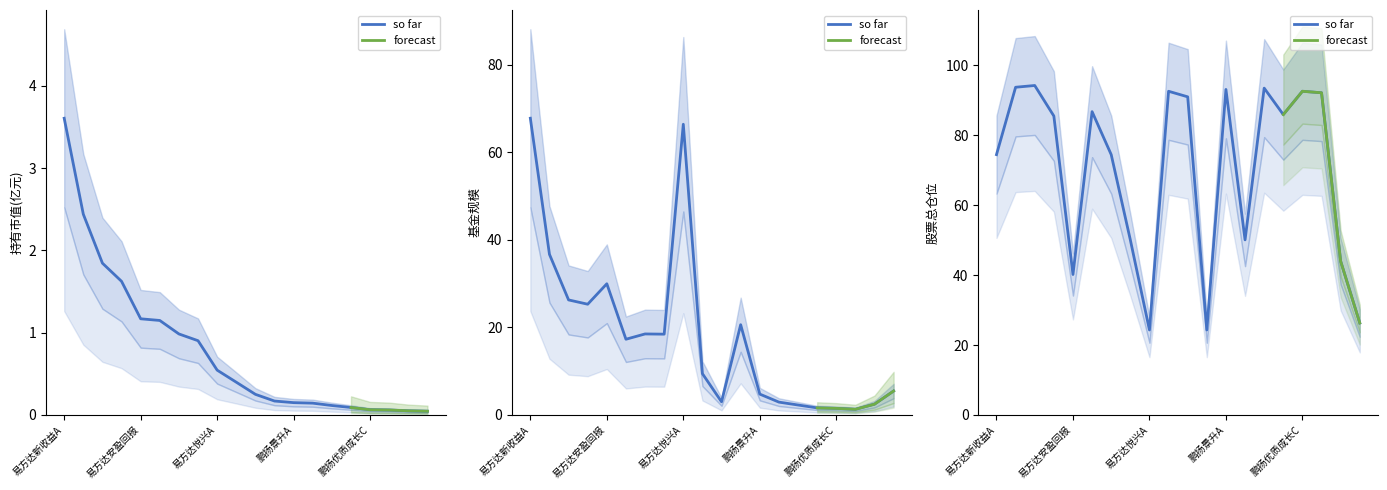

True or false: 基金规模 has a value of 9.2 at 11.

False